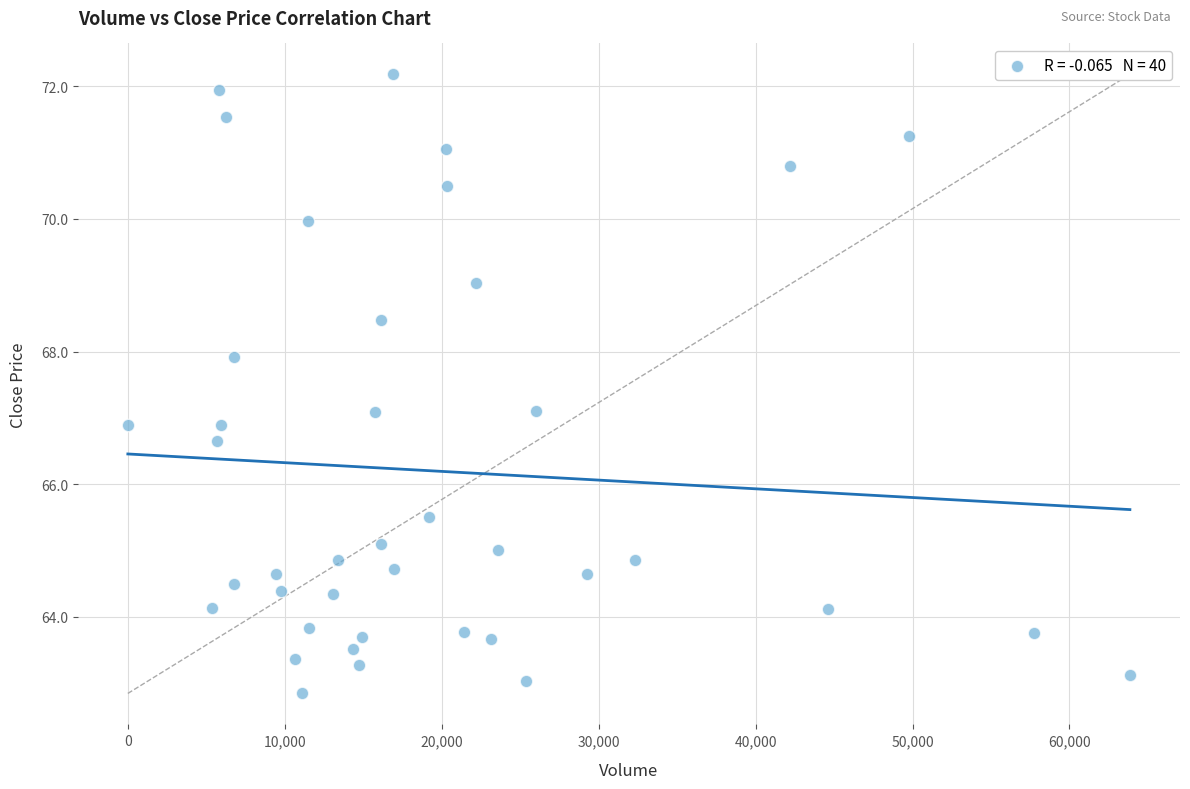

What is the range of Y values (max minus min)?

9.3